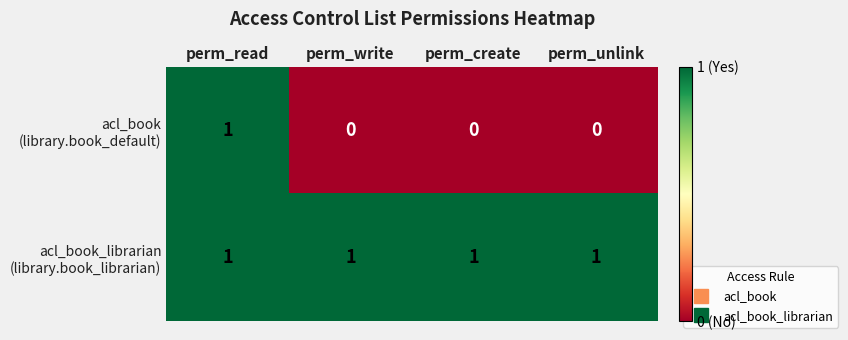

At how many categories does at least one series exceed 0?

4